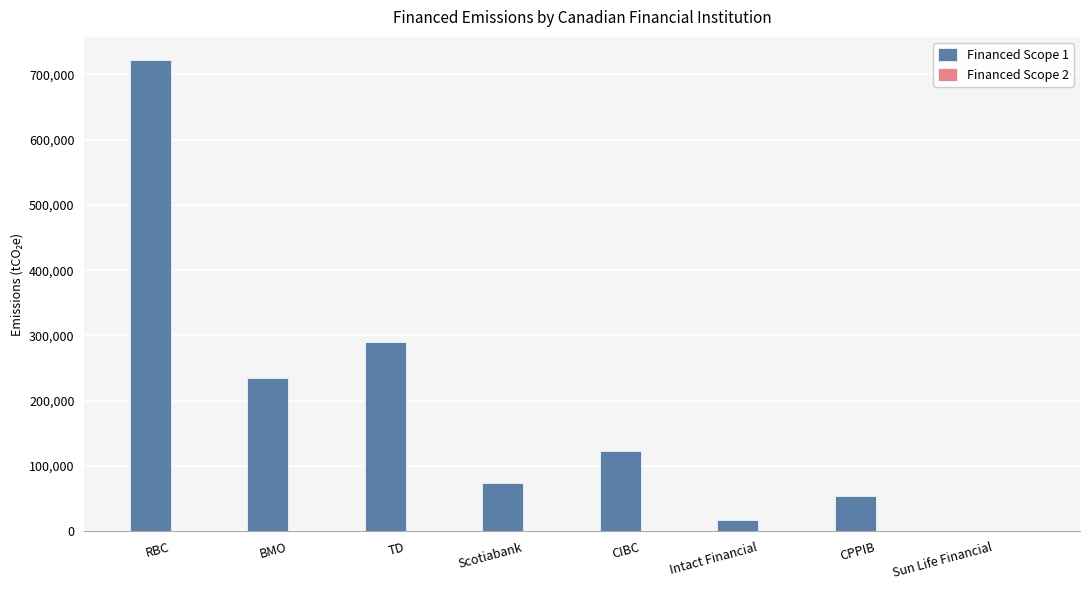

The Financed Scope 1 series shows 17064.4 at Intact Financial. True or false?

True